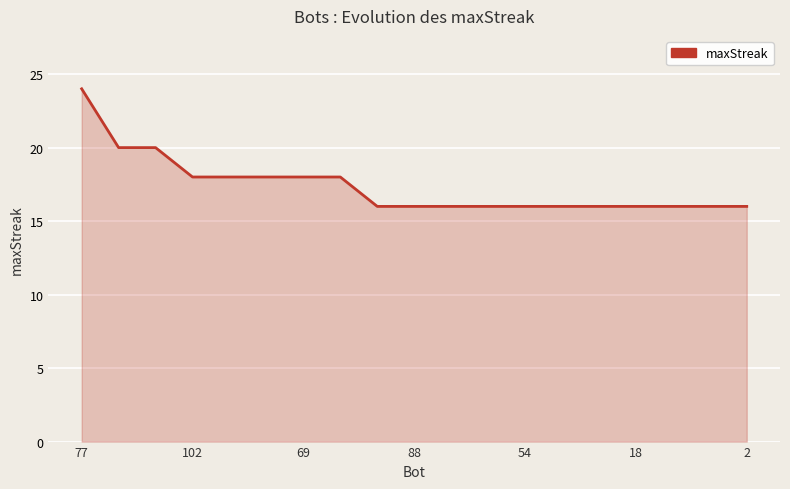

What is the minimum value shown in the chart?

16